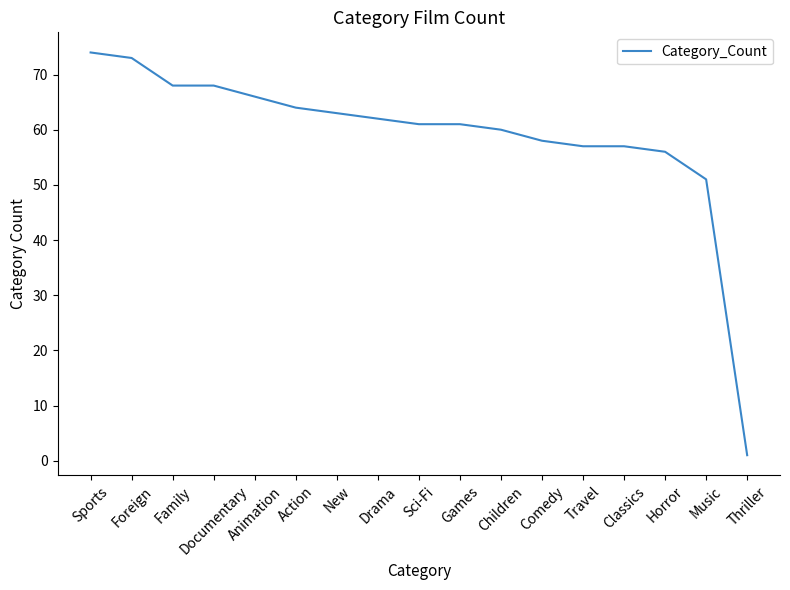

Reading right to left, list all the values displayed in this chart.

Thriller=1	Music=51	Horror=56	Classics=57	Travel=57	Comedy=58	Children=60	Games=61	Sci-Fi=61	Drama=62	New=63	Action=64	Animation=66	Documentary=68	Family=68	Foreign=73	Sports=74